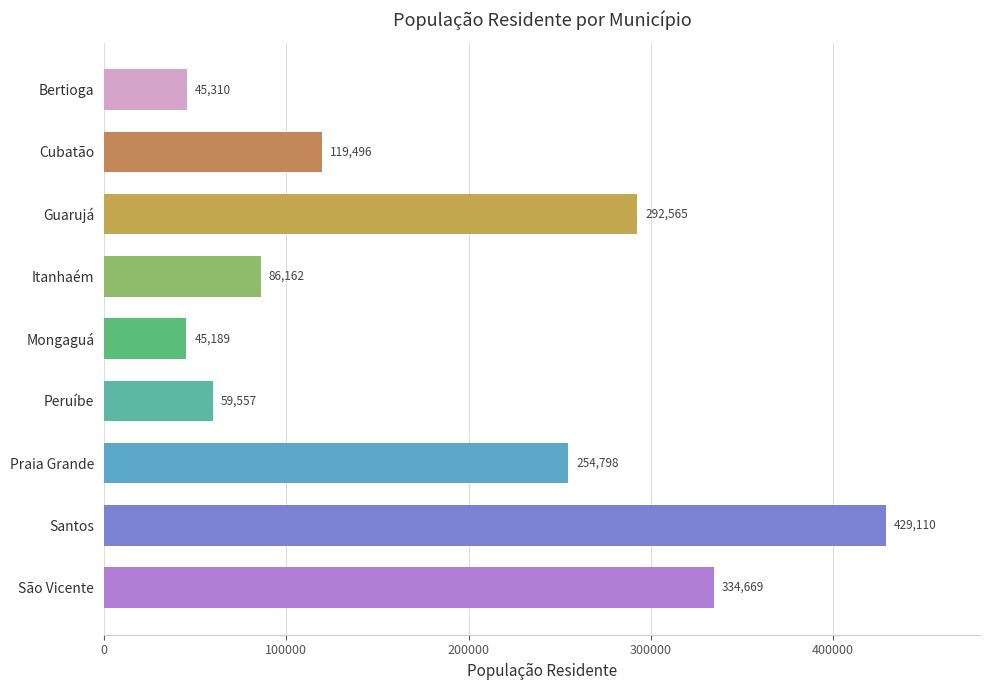

What is the greatest value displayed?

429110